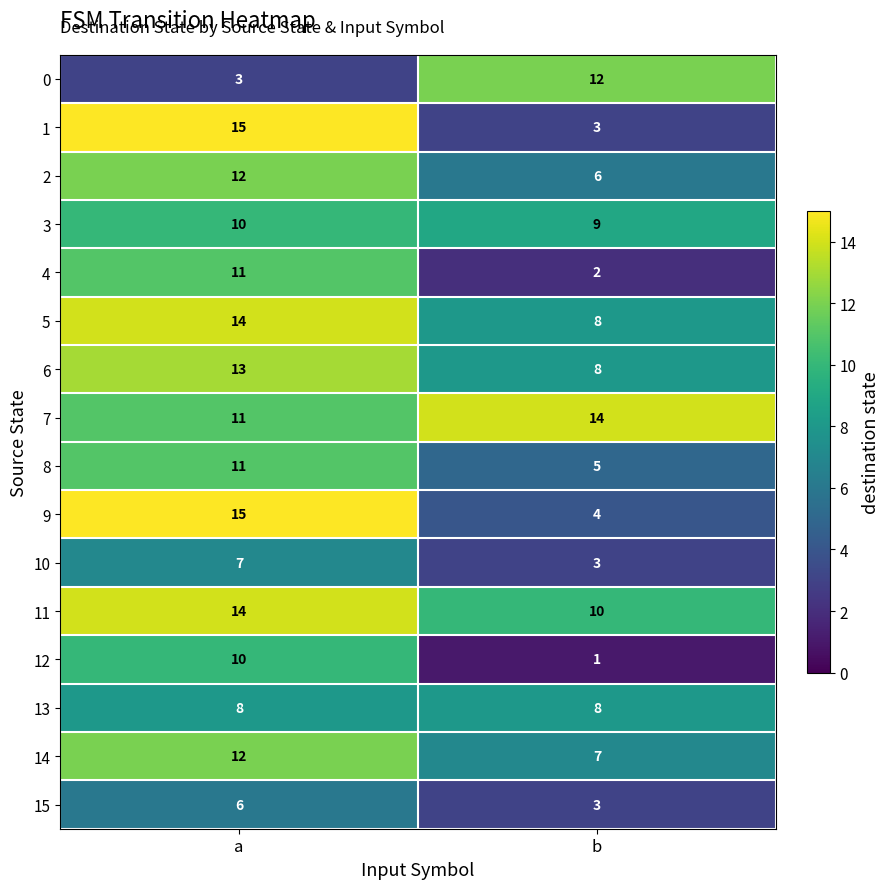

Which label corresponds to the largest value in the chart?

a